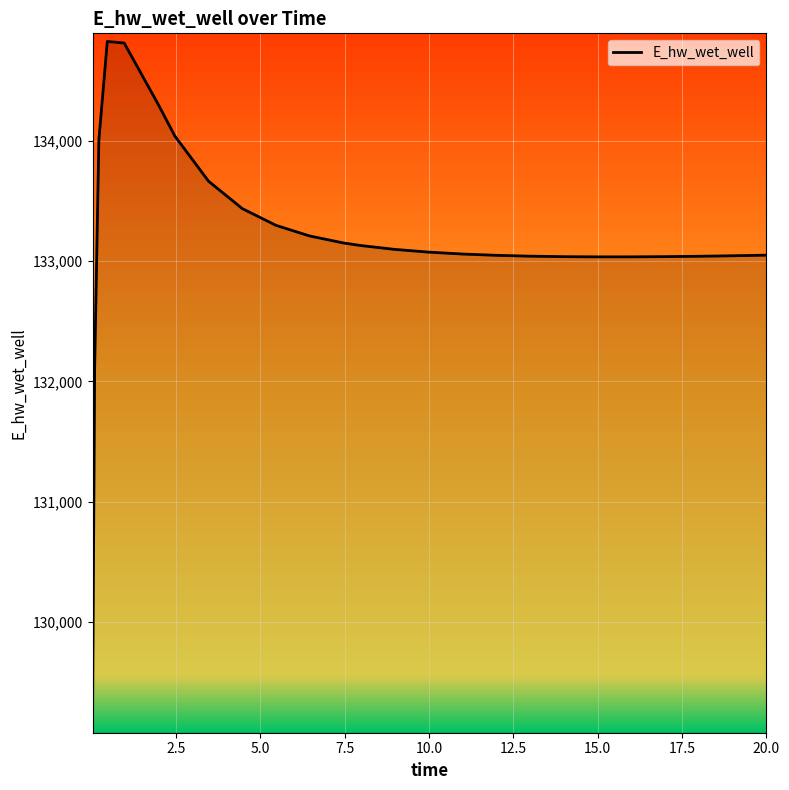

What is the difference between the maximum and minimum values?

5681.5